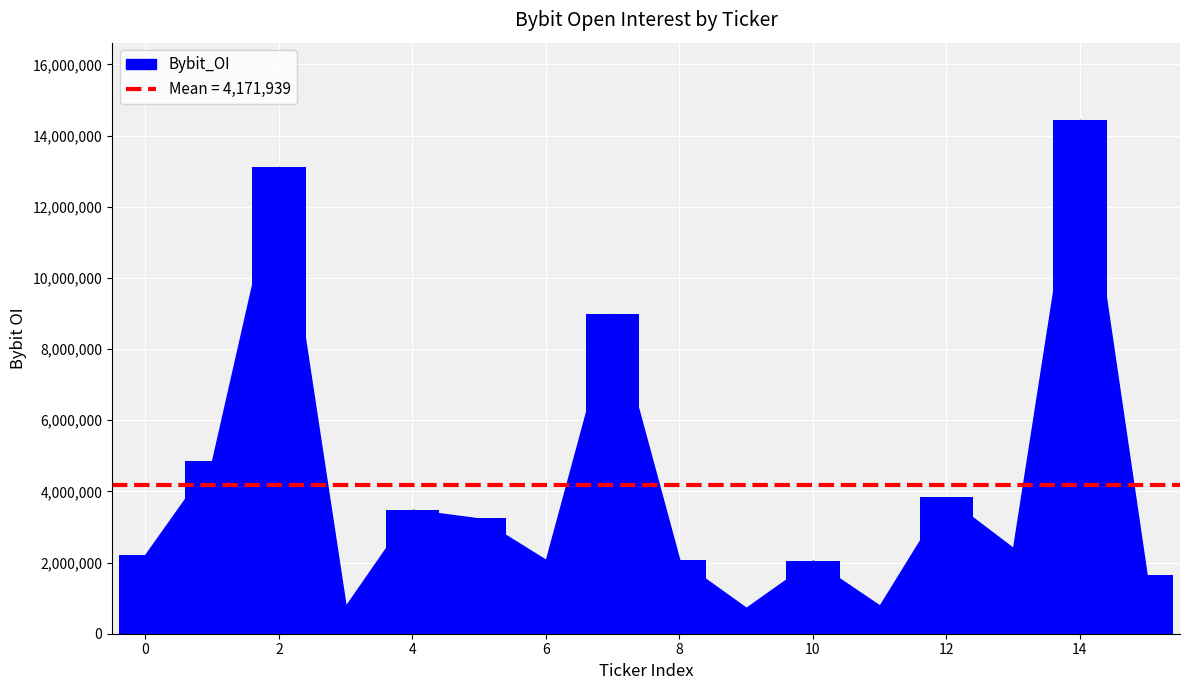

What is the greatest value displayed?

14442274